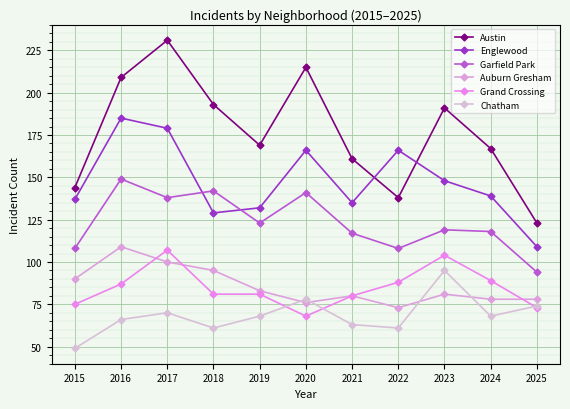

What is the minimum value shown in the chart?

49